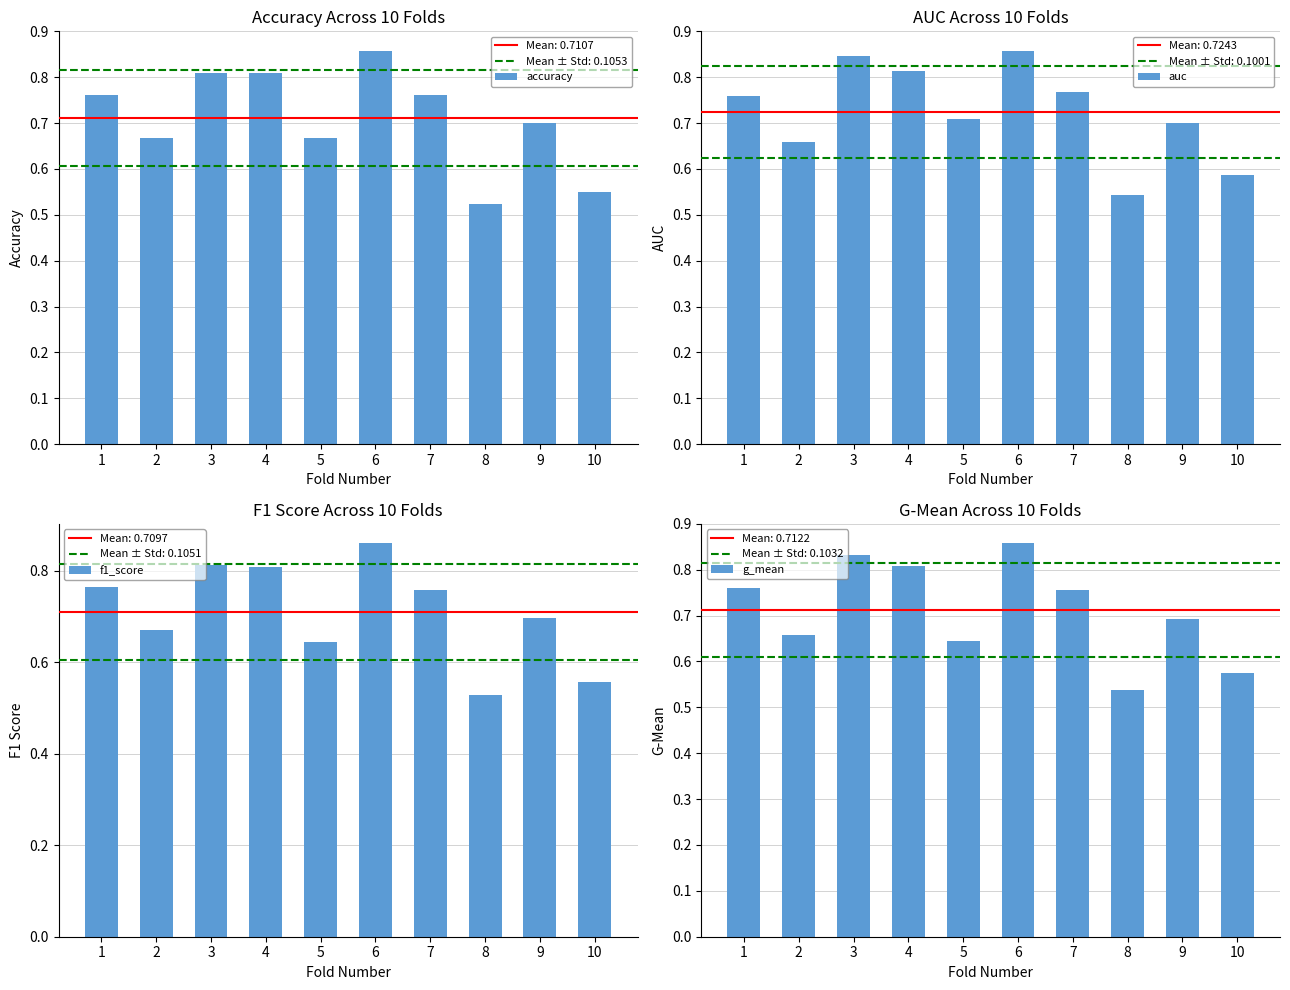

List the series in order of their peak value, highest first.

f1_score, auc, accuracy, g_mean